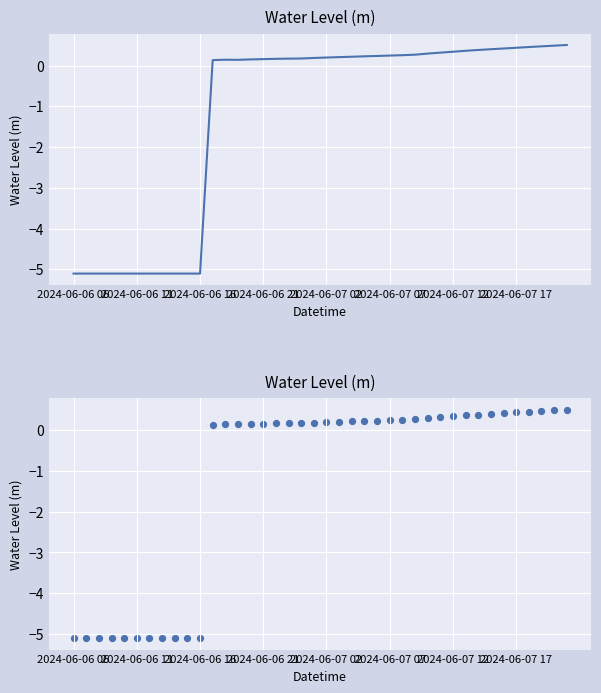

What is the change in value from 2024-06-07 12 to 24?

+5.3